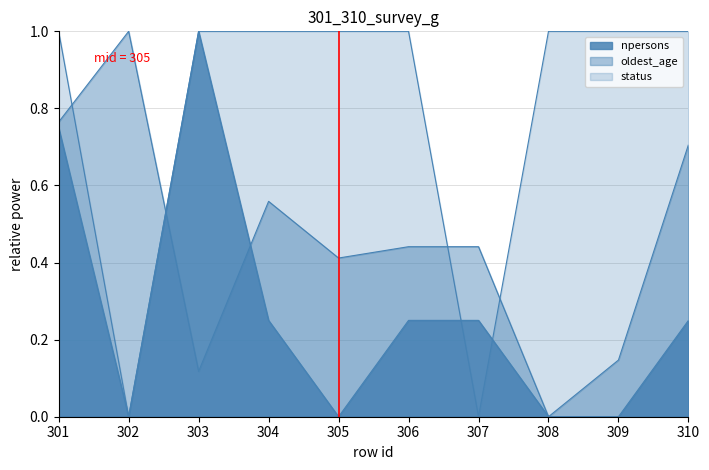

What is the value of the status point at the 8th from the left?

1.0